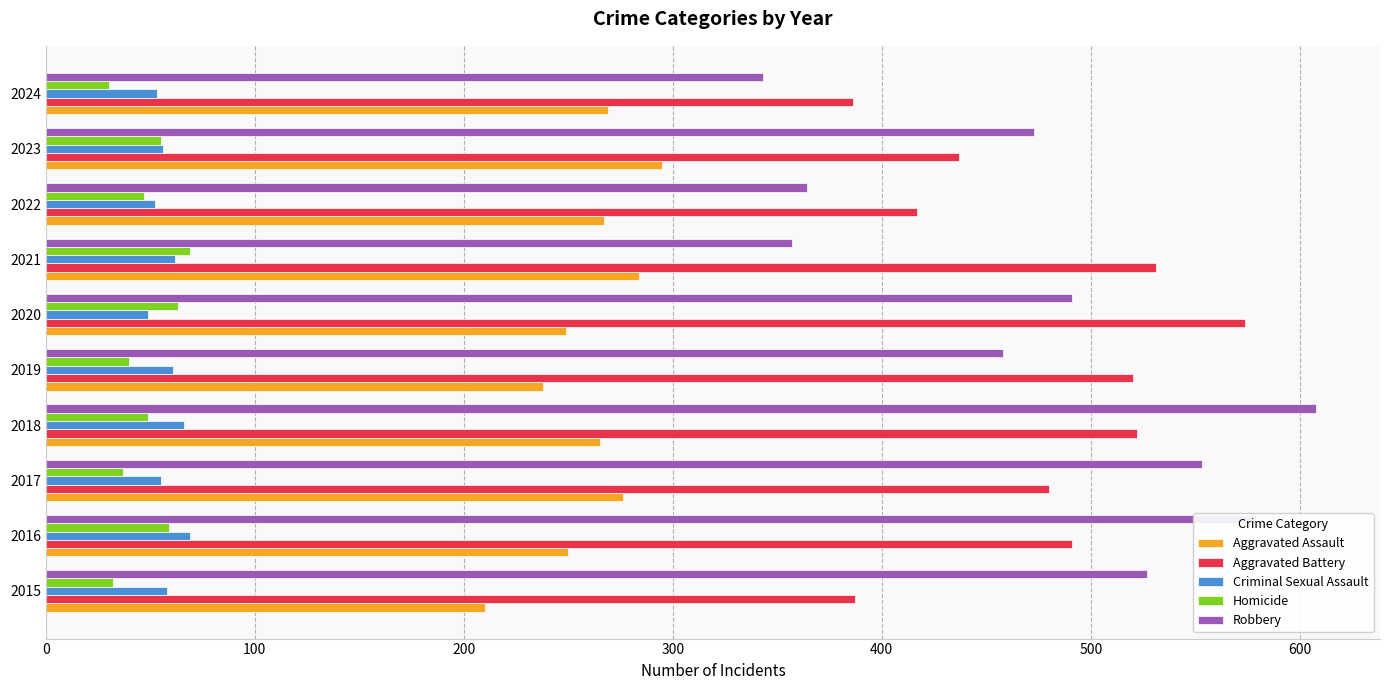

The value of Aggravated Battery at 2021 is 531. True or false?

True